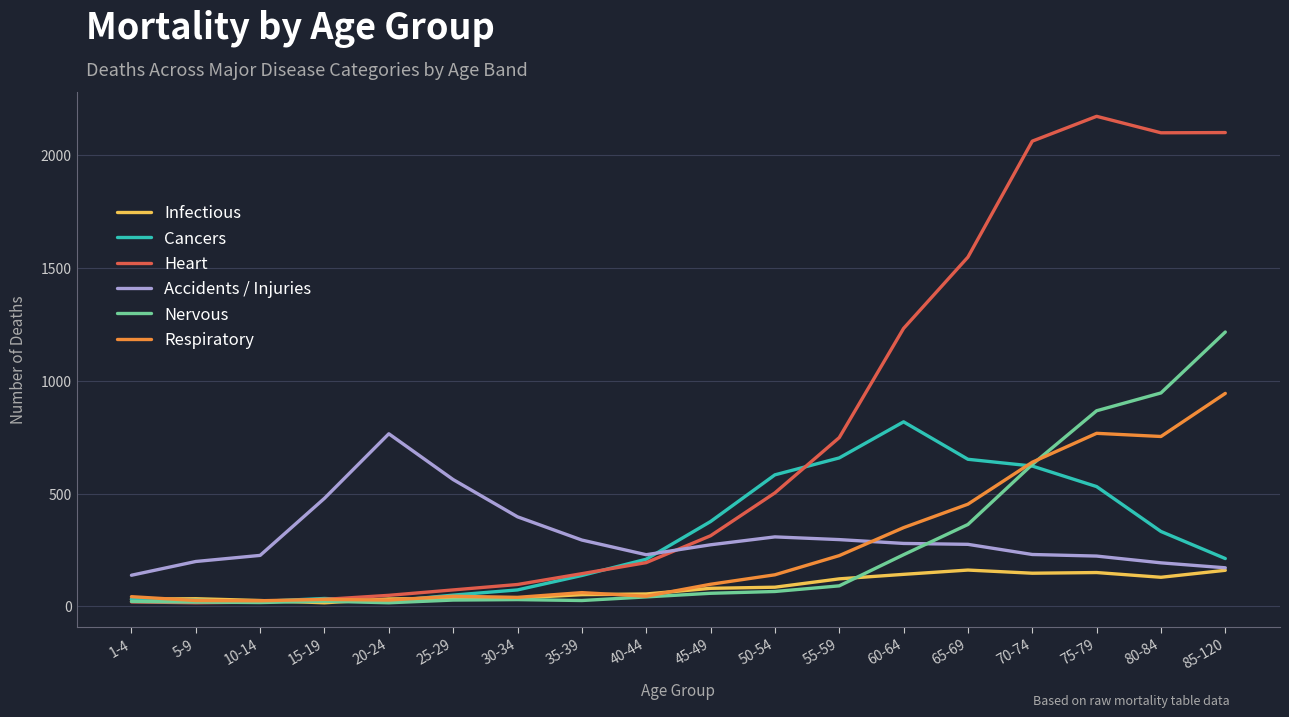

What is the smallest value displayed?

16